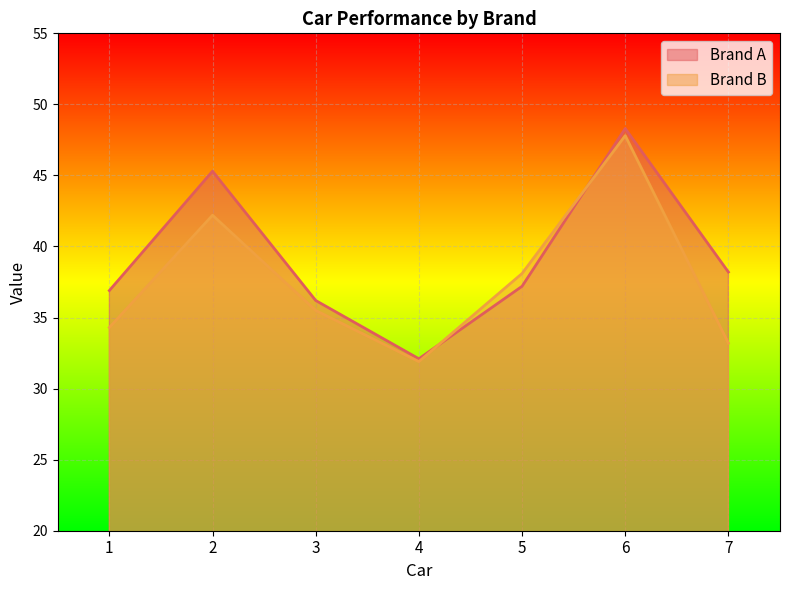

How many series are shown in this chart?

2